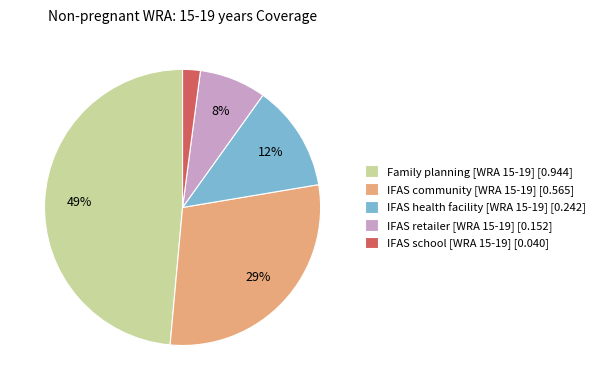

True or false: IFAS retailer [WRA 15-19] [0.152] accounts for 8% of the total.

True